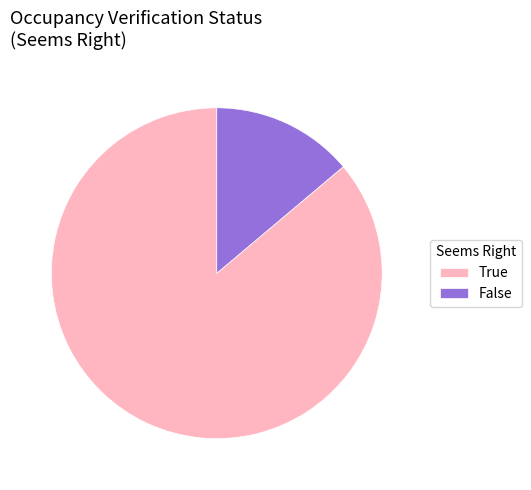

Which slice represents more than half of the pie?

True